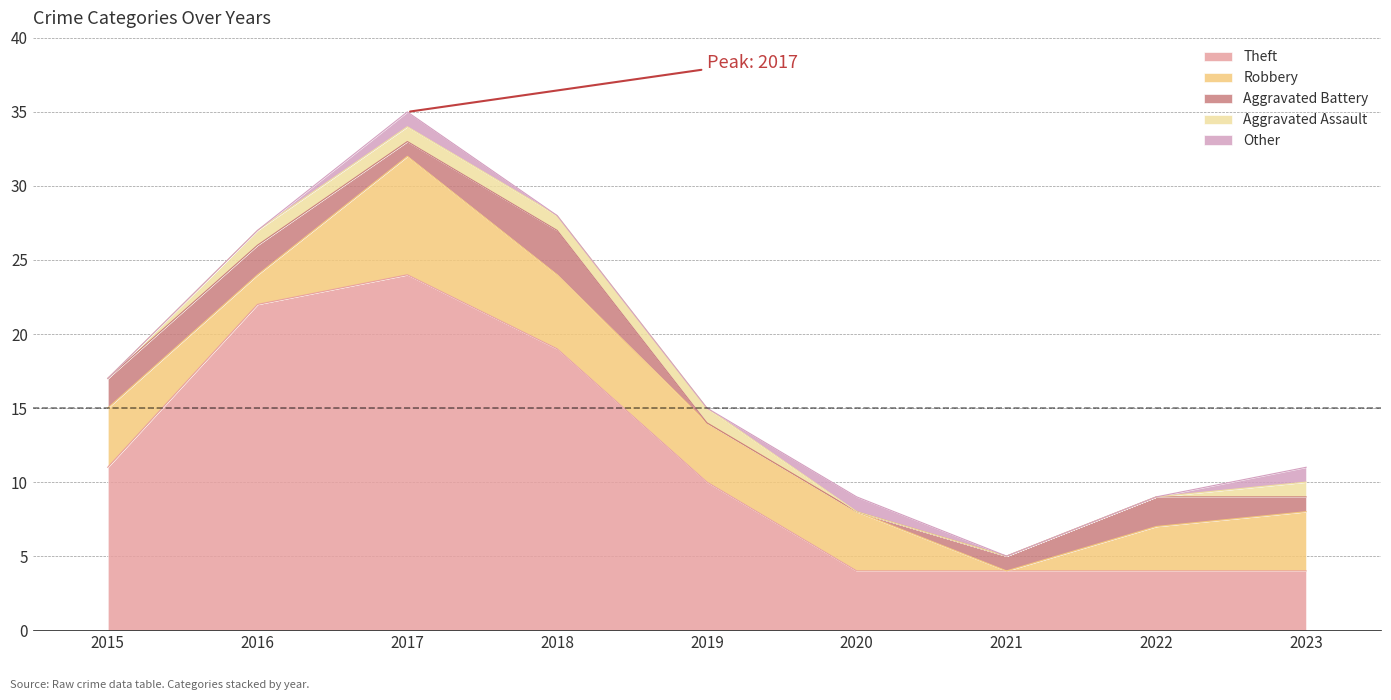

At which label does Other reach its minimum?

2015